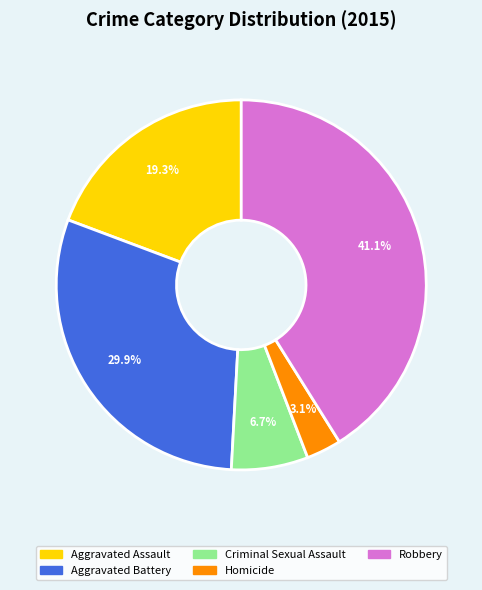

How many segments does this pie chart have?

5